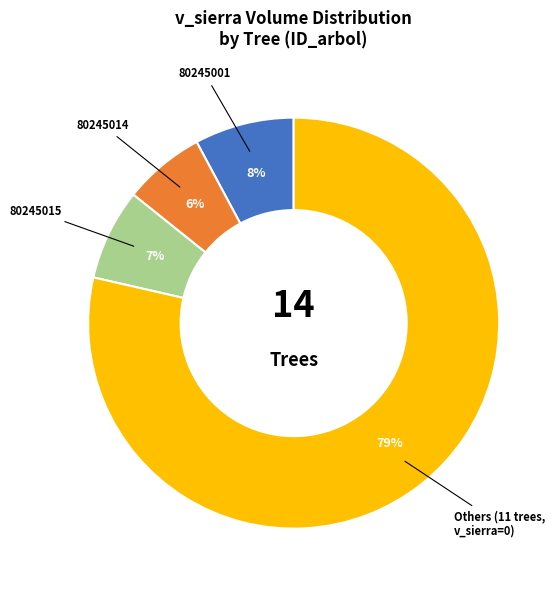

Does any single category account for the majority?

Yes